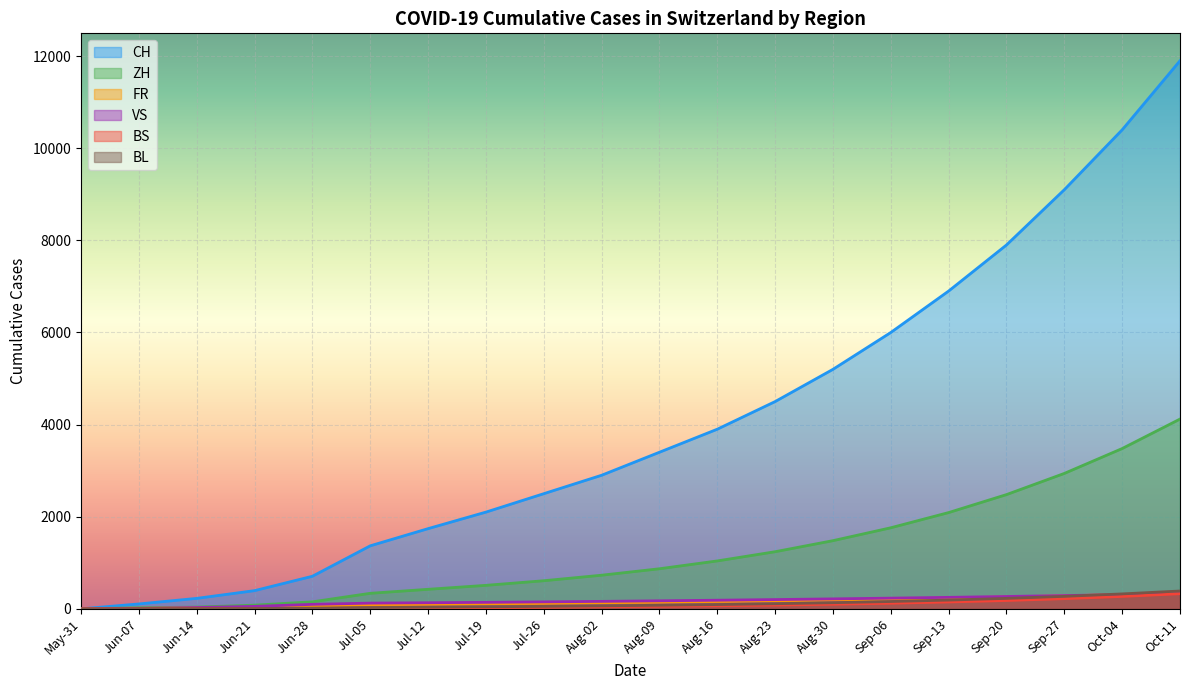

True or false: BL and CH cross at least once.

False